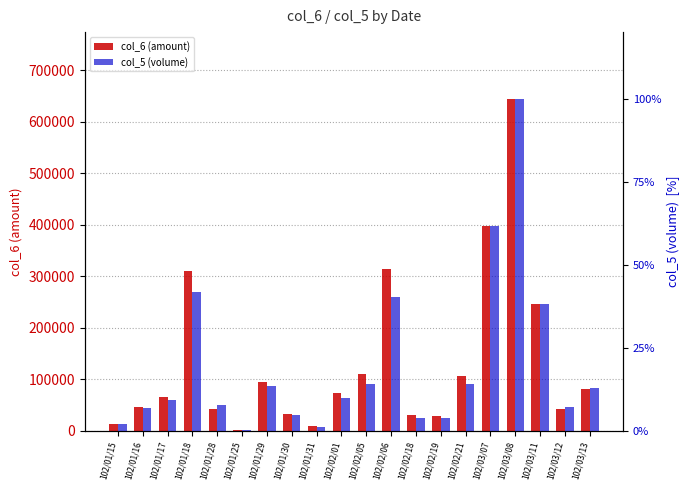

Count the number of categories in the chart.

20